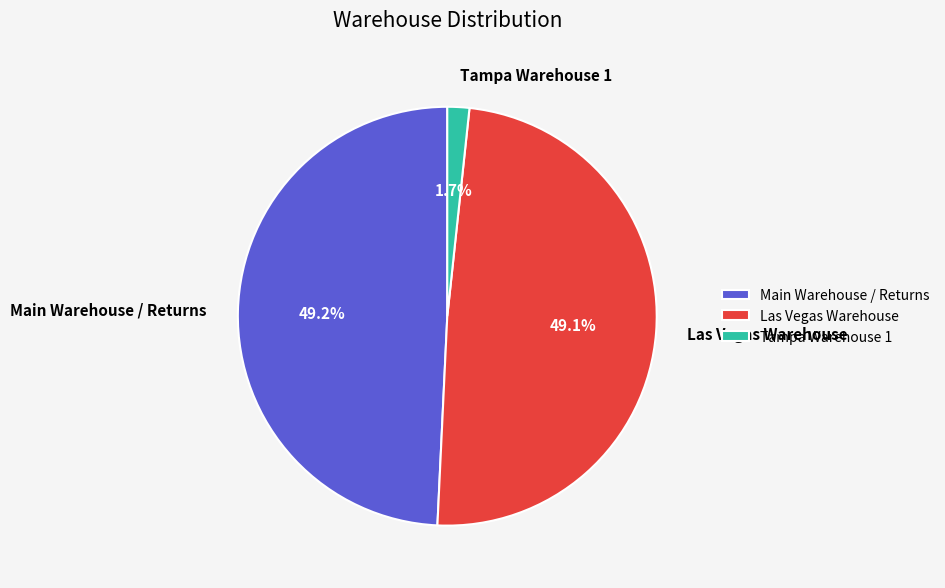

How much of the chart is everything except Main Warehouse / Returns?

50.8%